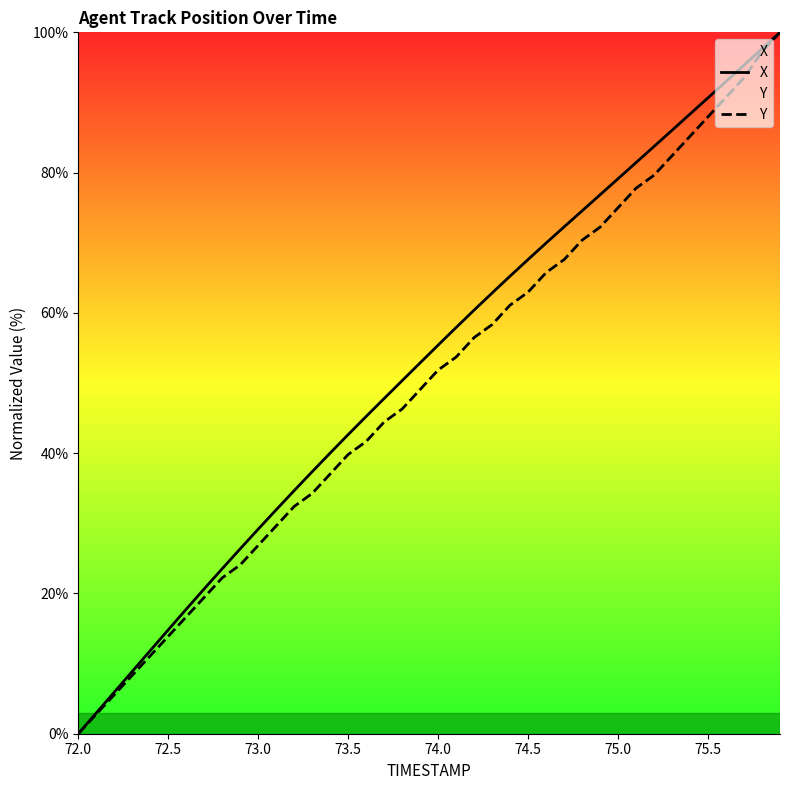

What is the total value across all series at 73.0?

56.0